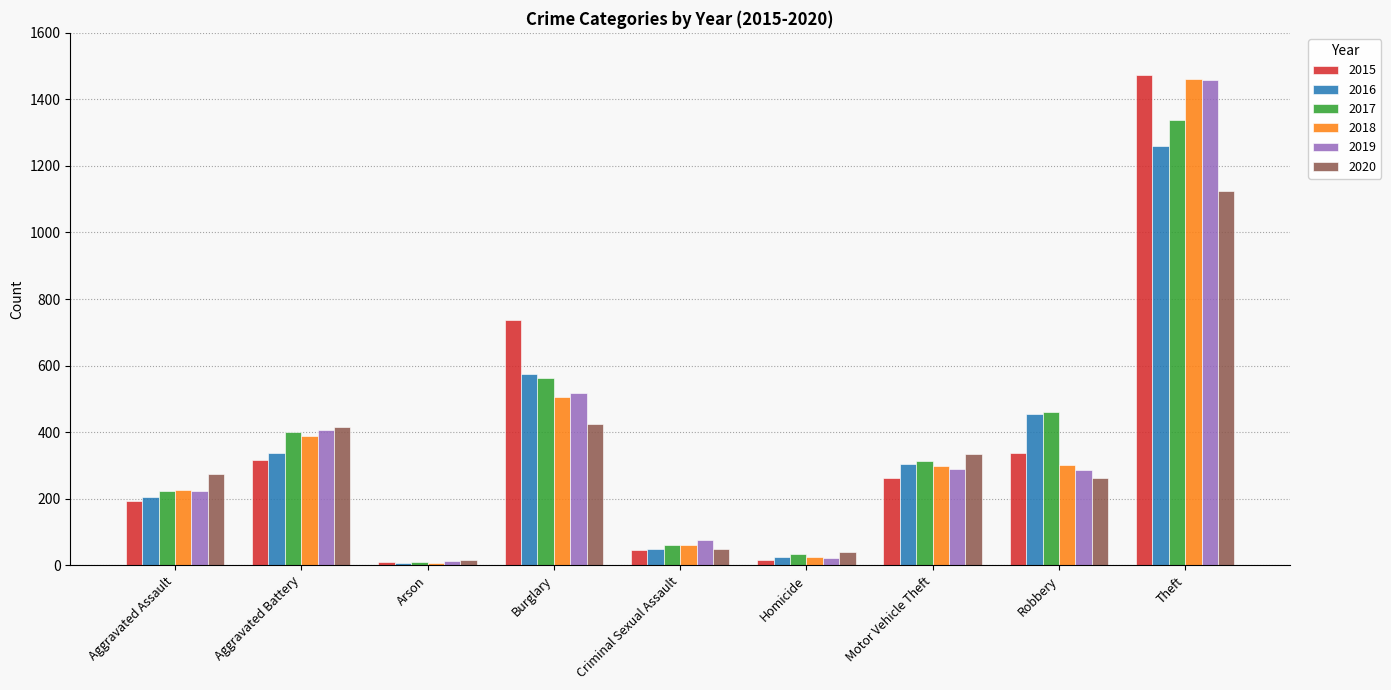

What is the maximum value shown in the chart?

1474